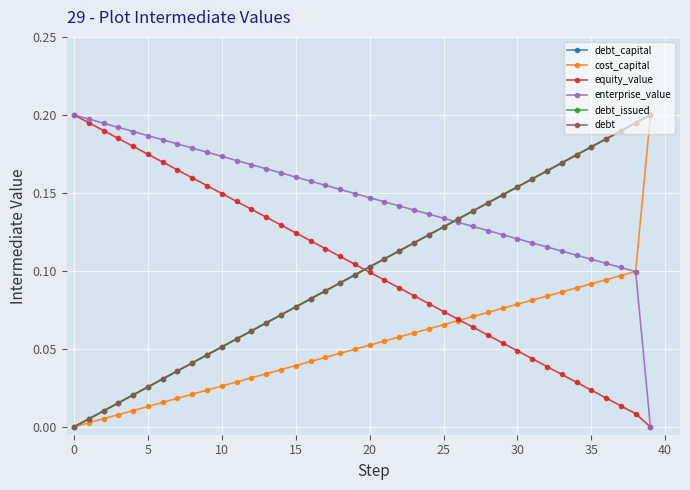

Which series ends up on top after the final intersection of equity_value and debt_issued?

debt_issued